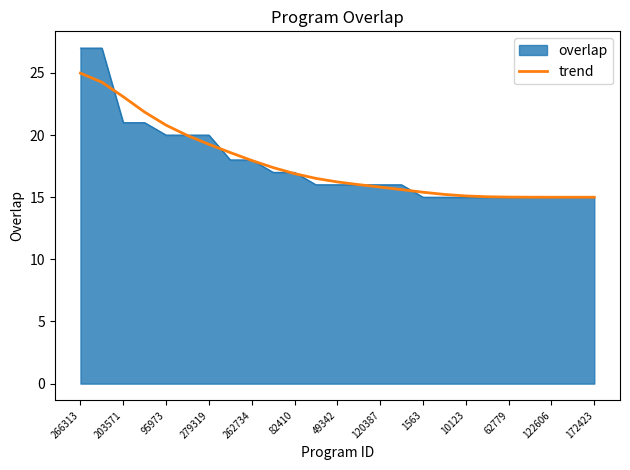

What is the lowest value of the trend series?

15.0